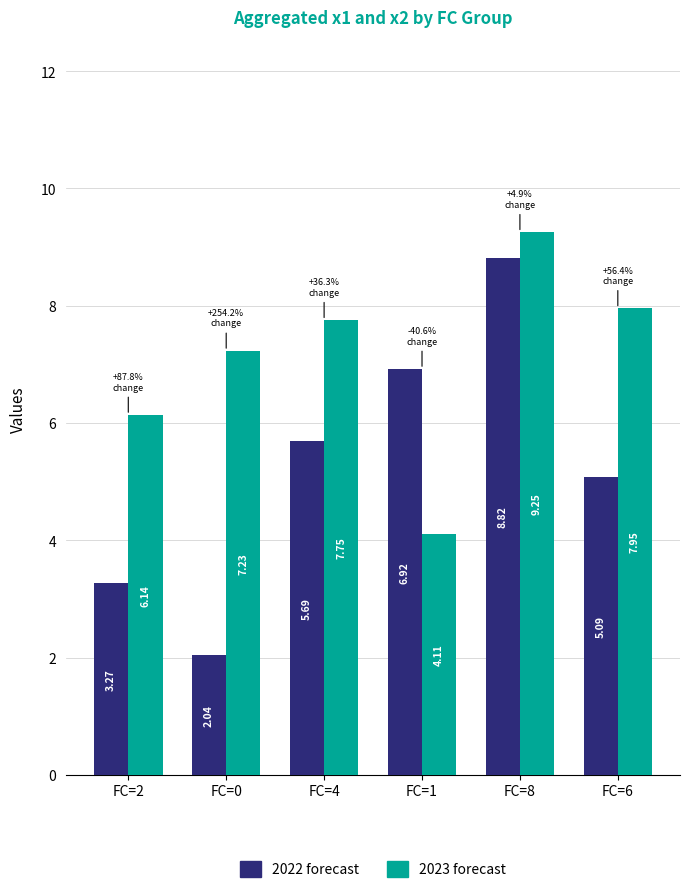

What is the sum of the 2022 forecast values at FC=4 and FC=0?

7.7